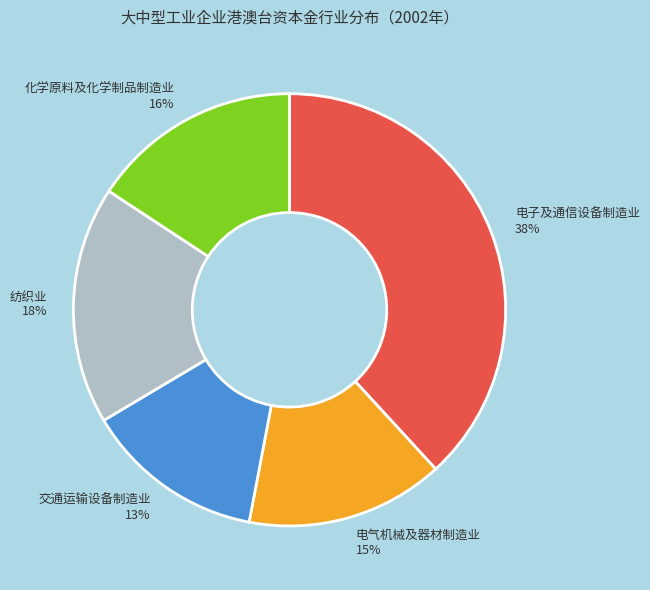

Is it true that 化学原料及化学制品制造业 16% is 8% of the pie?

False